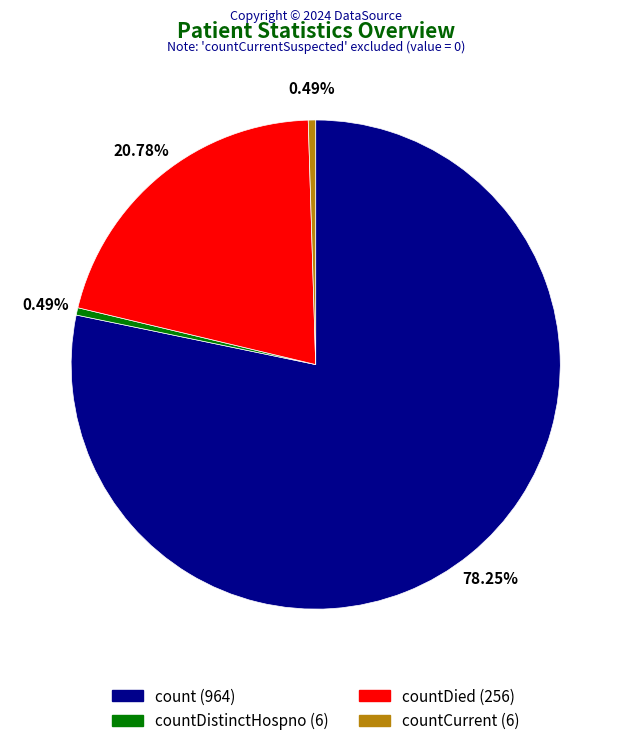

Does any single category account for the majority?

Yes